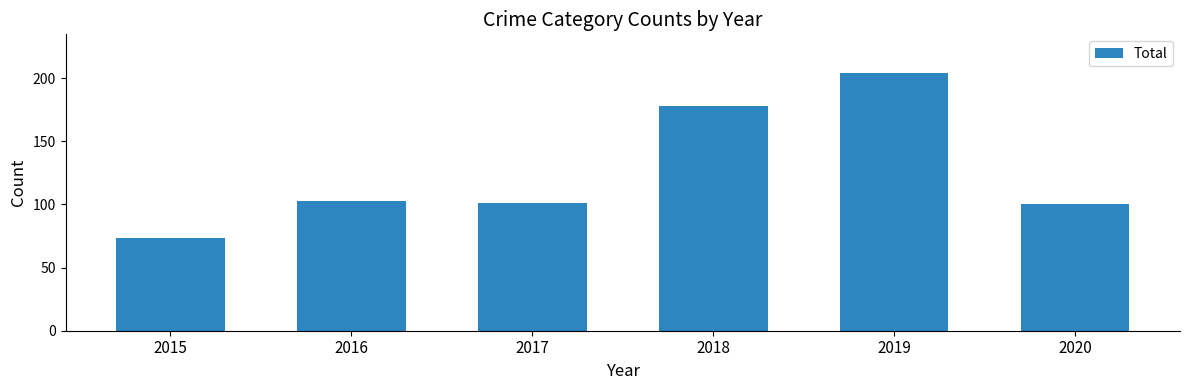

What is the smallest value displayed?

73